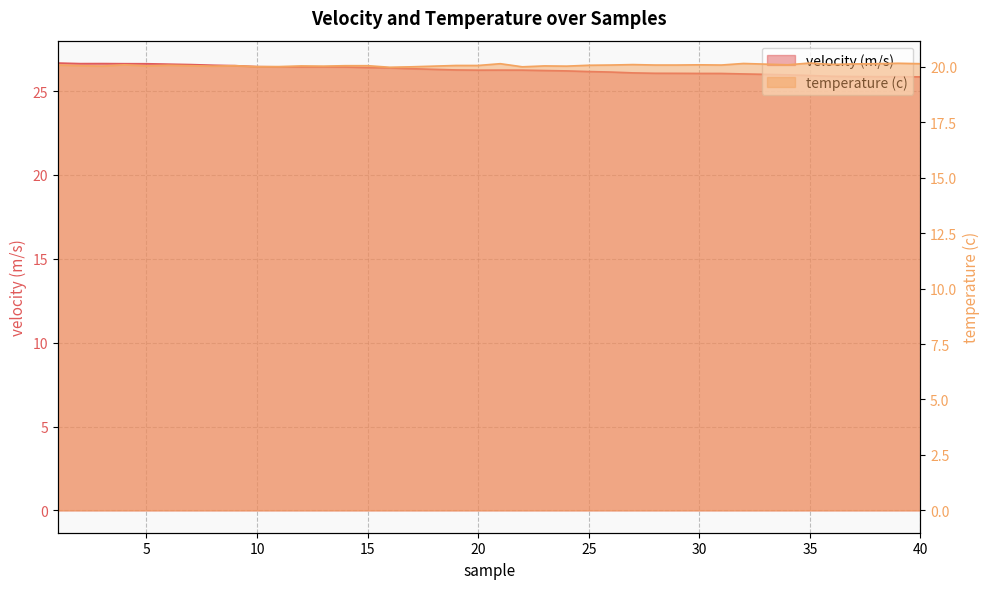

At which category does temperature (c) reach its first local valley?

3